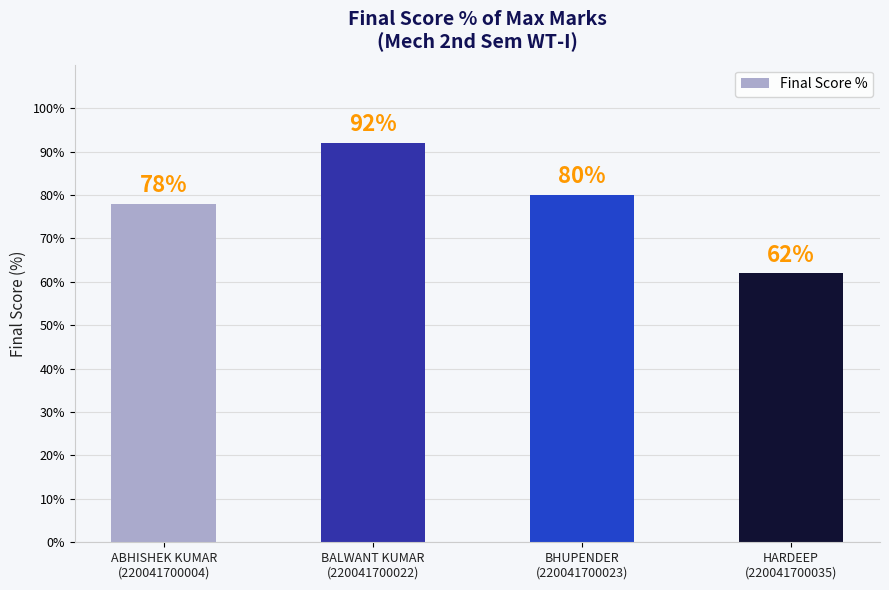

Rank the categories by value from highest to lowest.

BALWANT KUMAR
(220041700022), BHUPENDER
(220041700023), ABHISHEK KUMAR
(220041700004), HARDEEP
(220041700035)